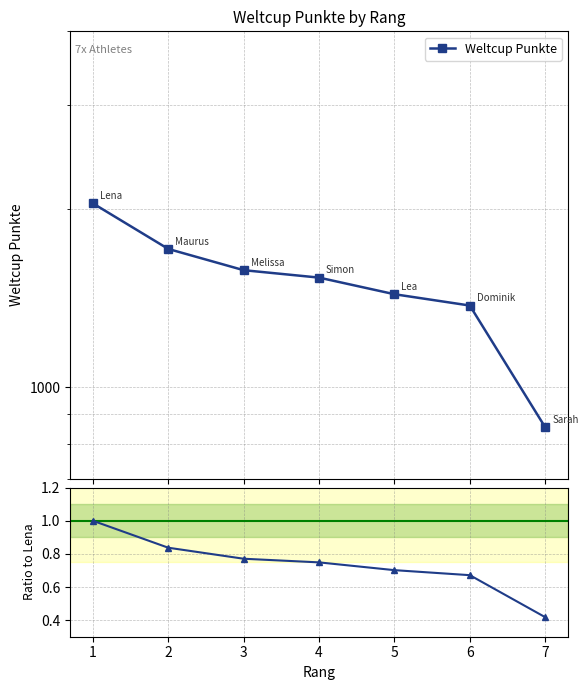

What is the value of the Ratio to Lena point at the 2nd from the left?

0.8